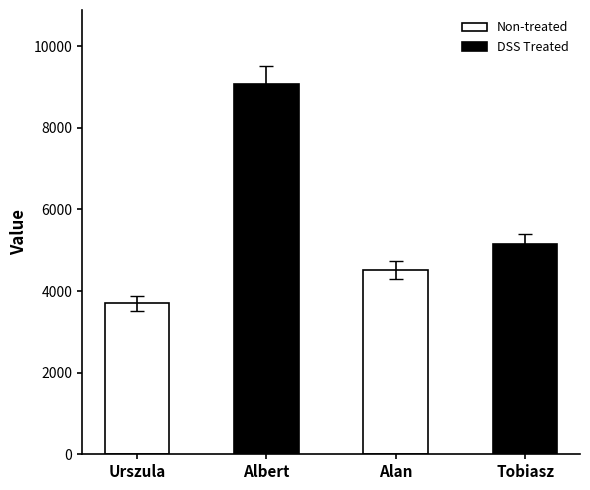

List the labels in order of value, largest first.

Albert, Tobiasz, Alan, Urszula